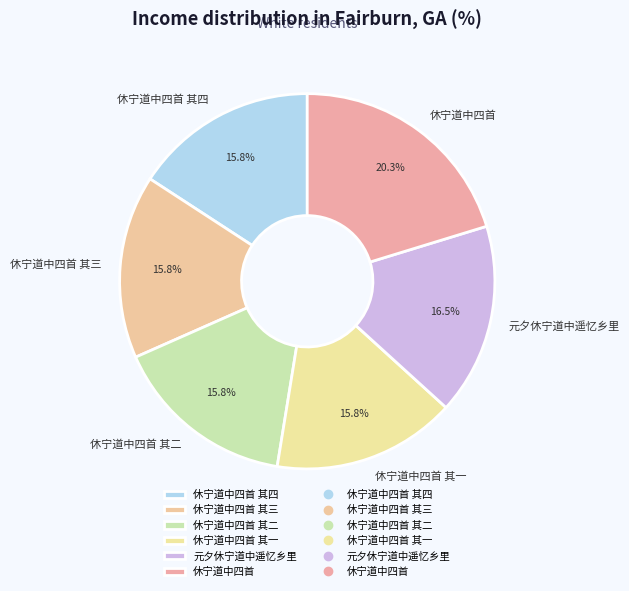

Combined, do 休宁道中四首 and 元夕休宁道中遥忆乡里 account for over 50%?

No